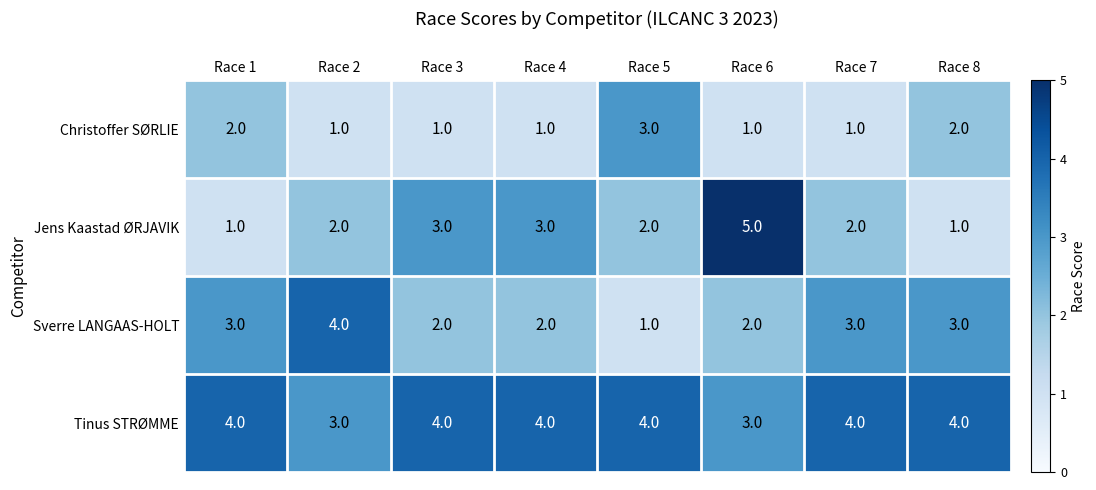

What is the sum of all Jens Kaastad ØRJAVIK values?

19